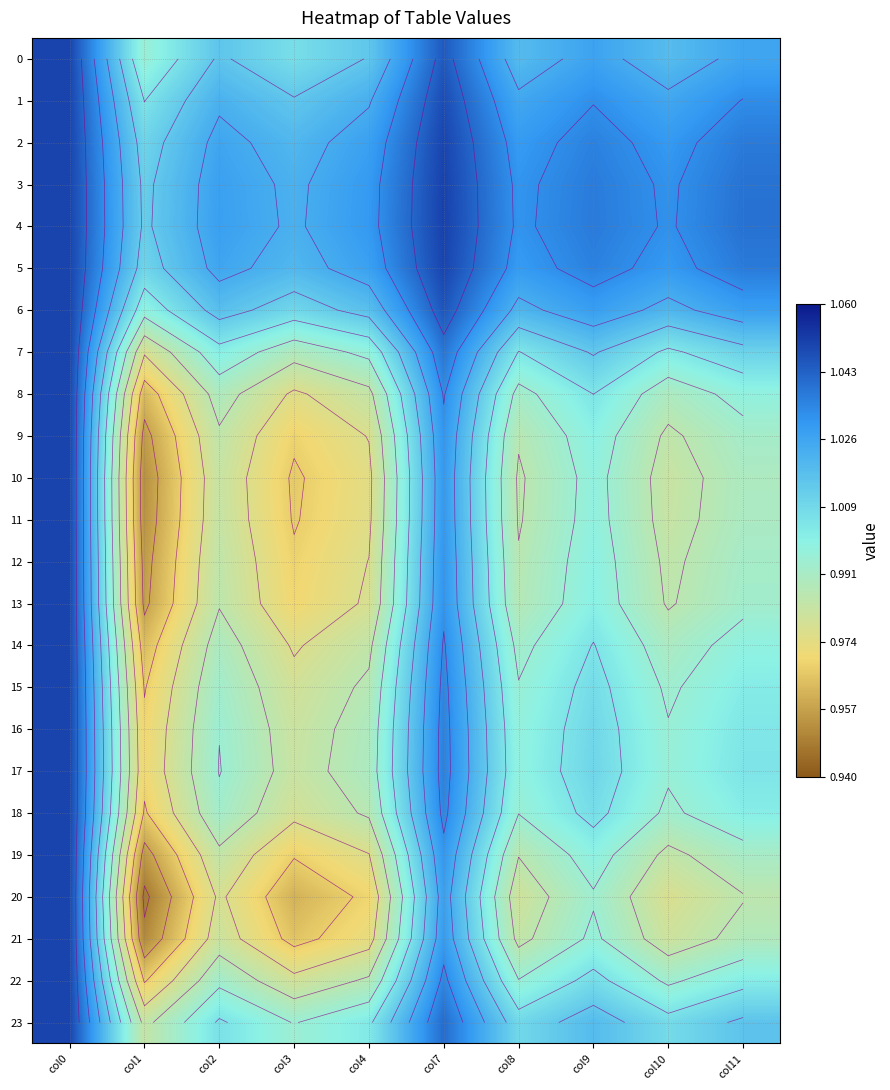

Rank the categories by 21 value from lowest to highest.

col1, col3, col4, col10, col2, col8, col11, col9, col7, col0